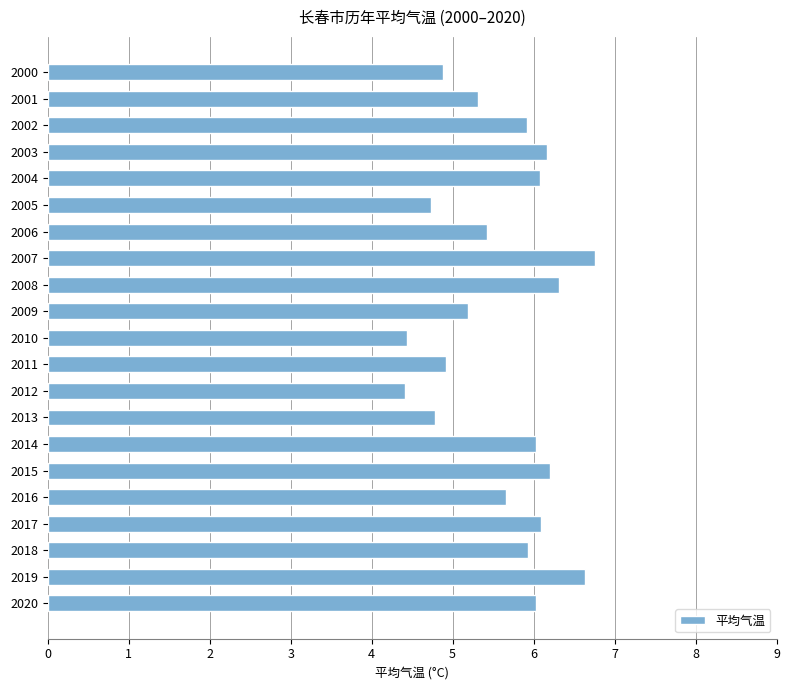

What is the change in value from 2005 to 2016?

+0.9